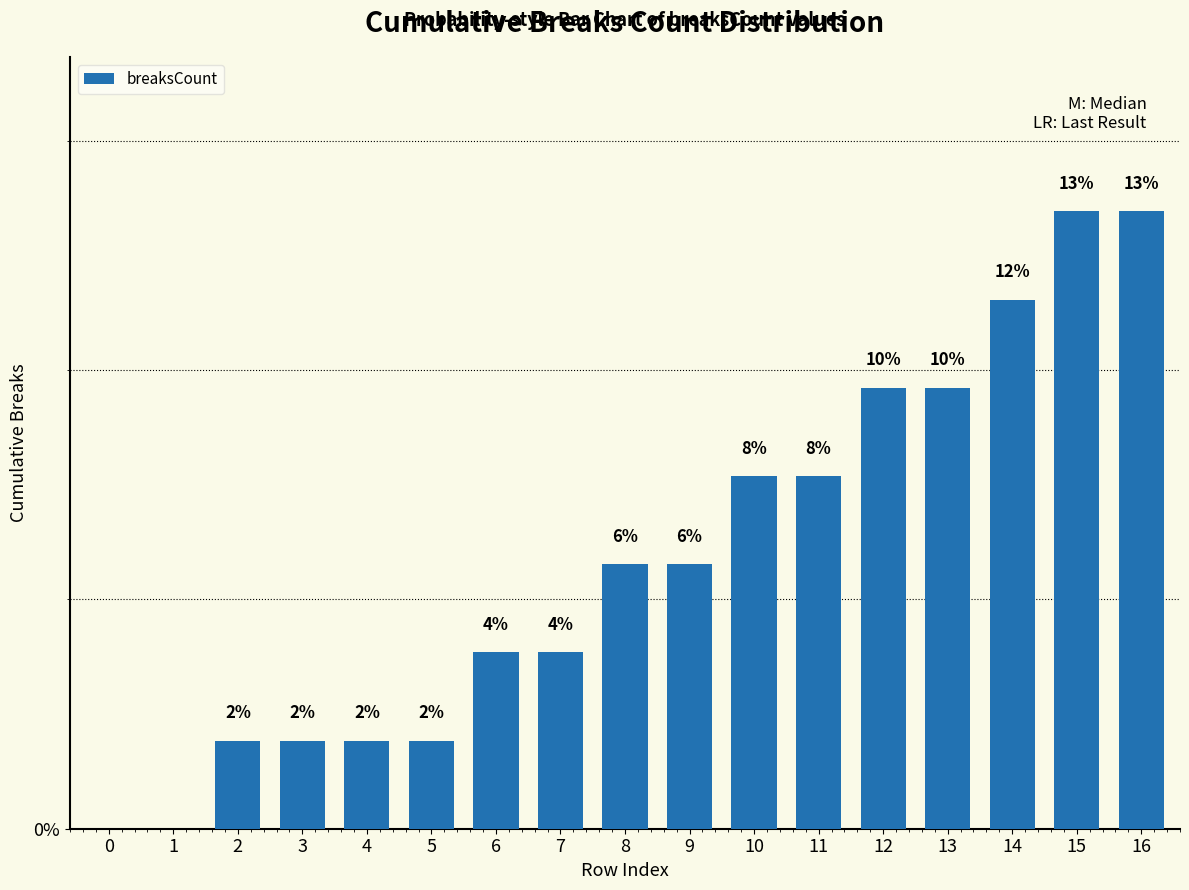

Are the bars horizontal?

No